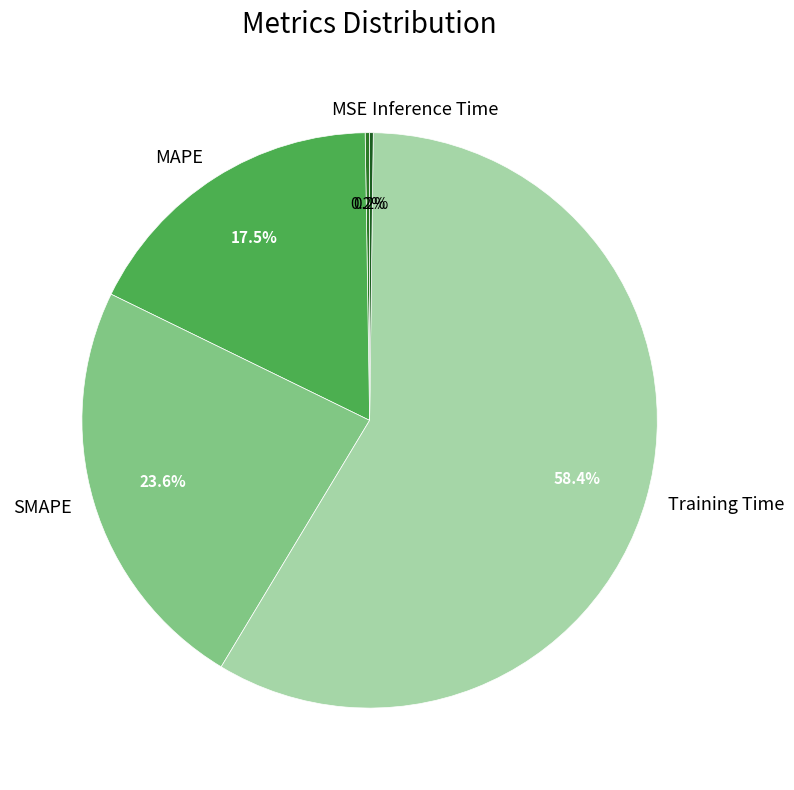

What percentage is the Training Time slice, to the nearest percent?

58%